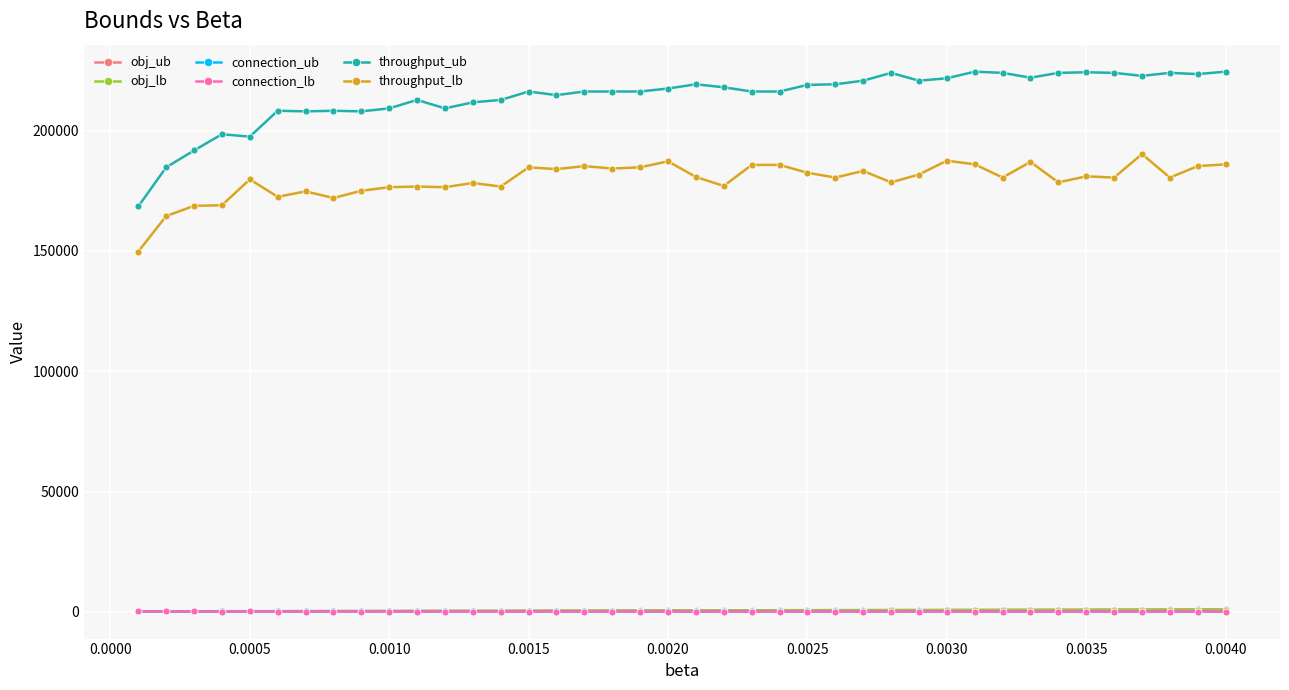

What is the value of the throughput_lb point at the 16th from the left?

184000.0